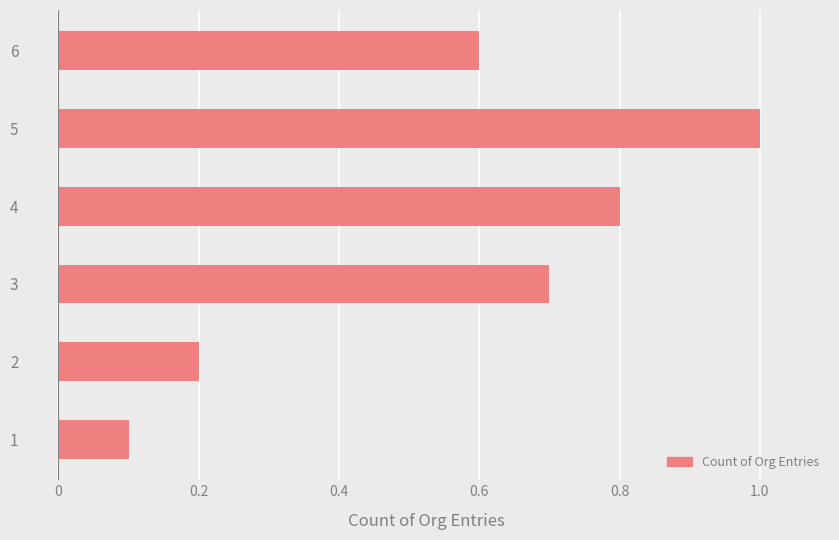

Are the bars grouped side by side (vs. stacked)?

No